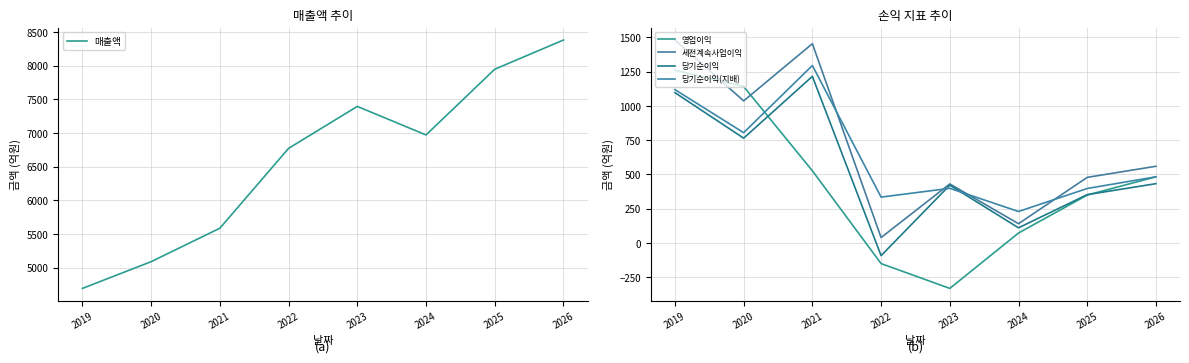

True or false: 매출액 and 당기순이익(지배) intersect in this chart.

False